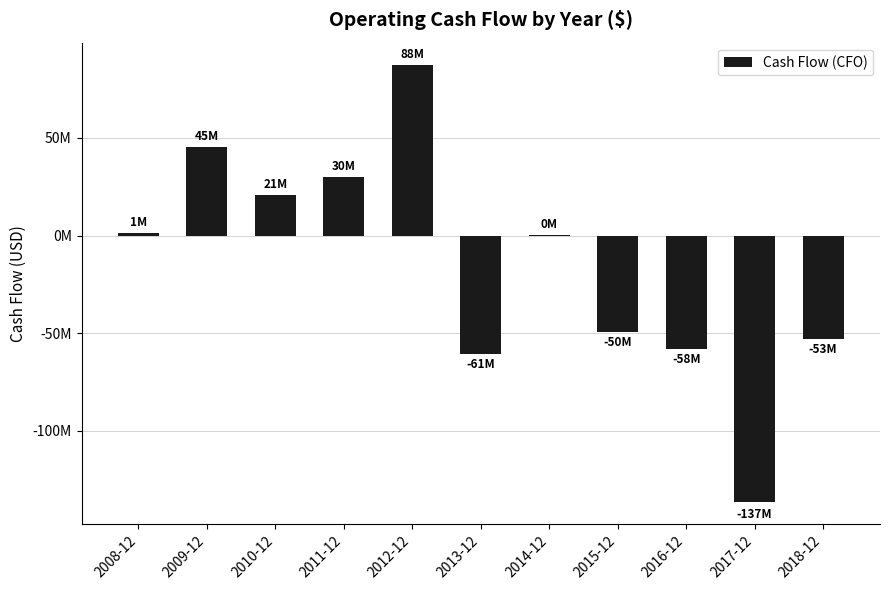

What is the approximate value at 2018-12, to the nearest 50?

-53201000